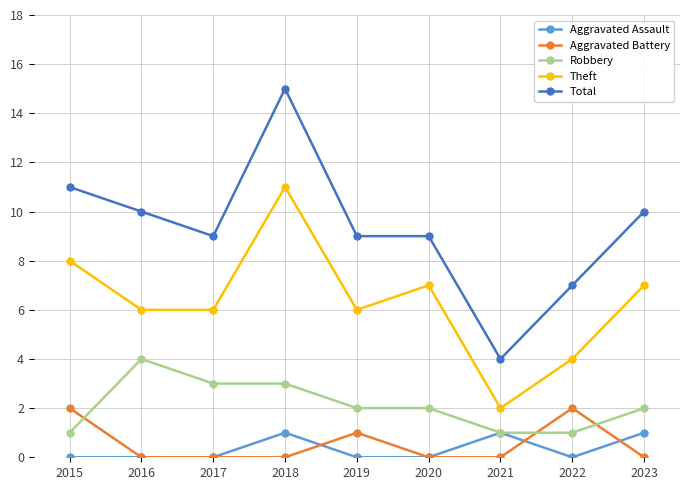

What is the highest value of the Total series?

15